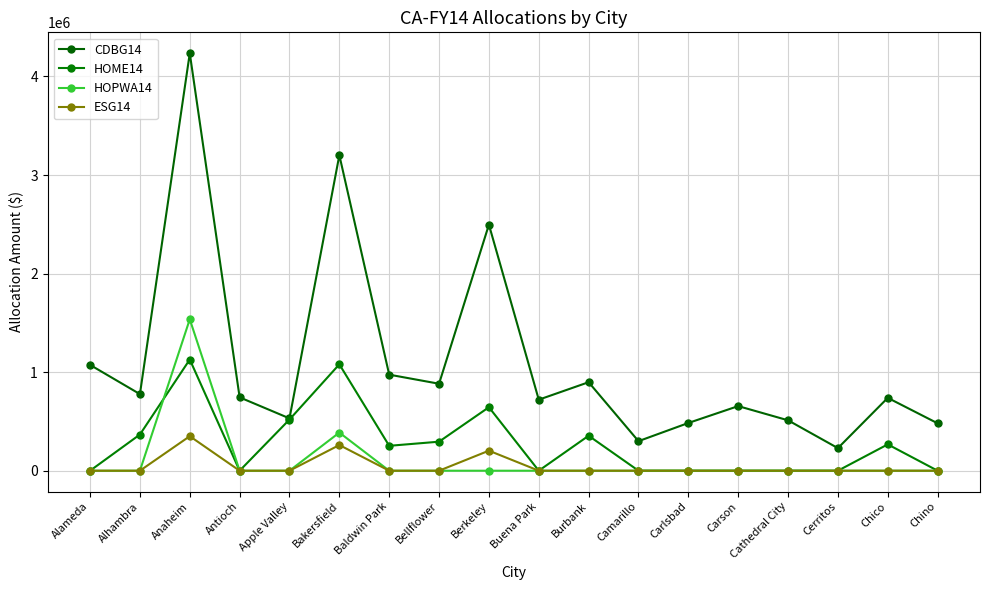

Is this an area chart (filled region under the line)?

No